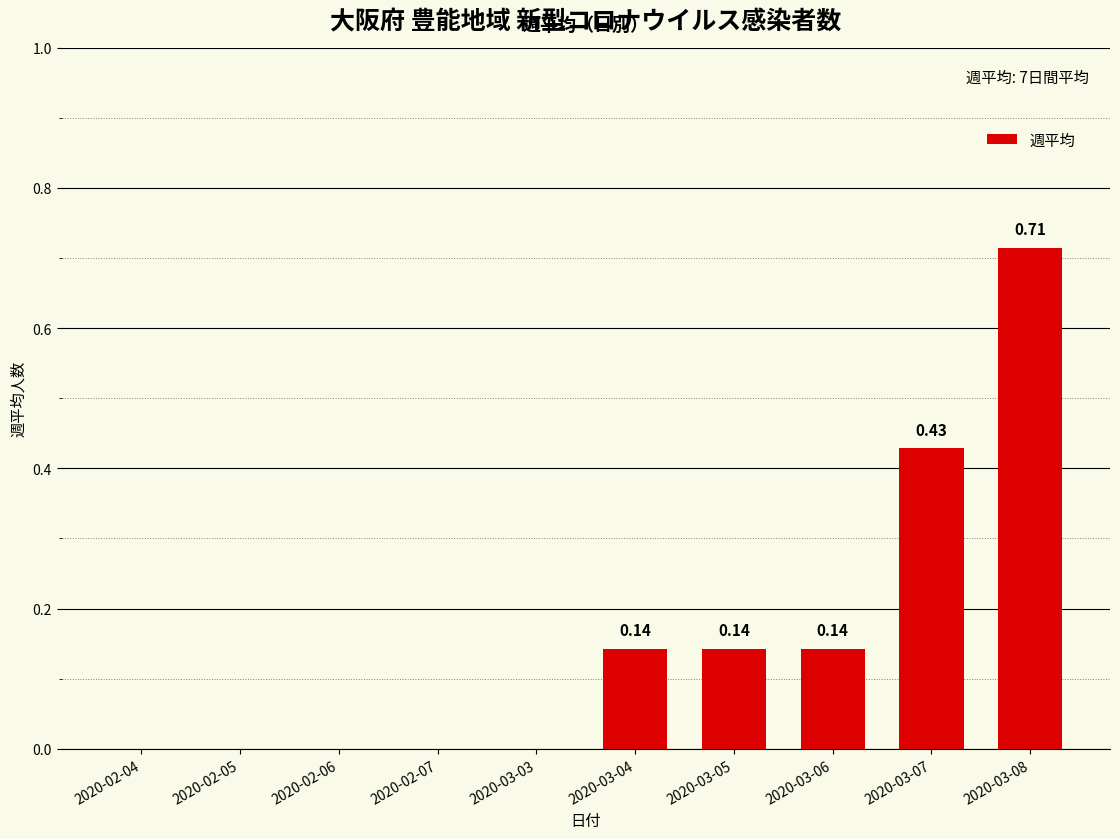

Is it true that the value at 2020-03-08 is 0.2?

False